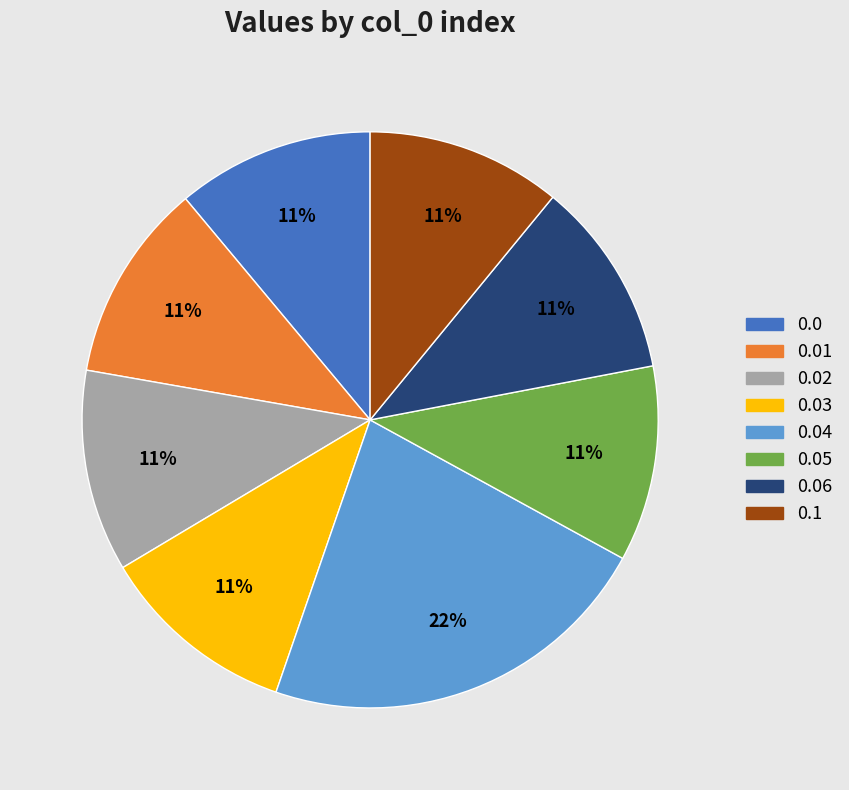

Count the number of slices in the pie.

8